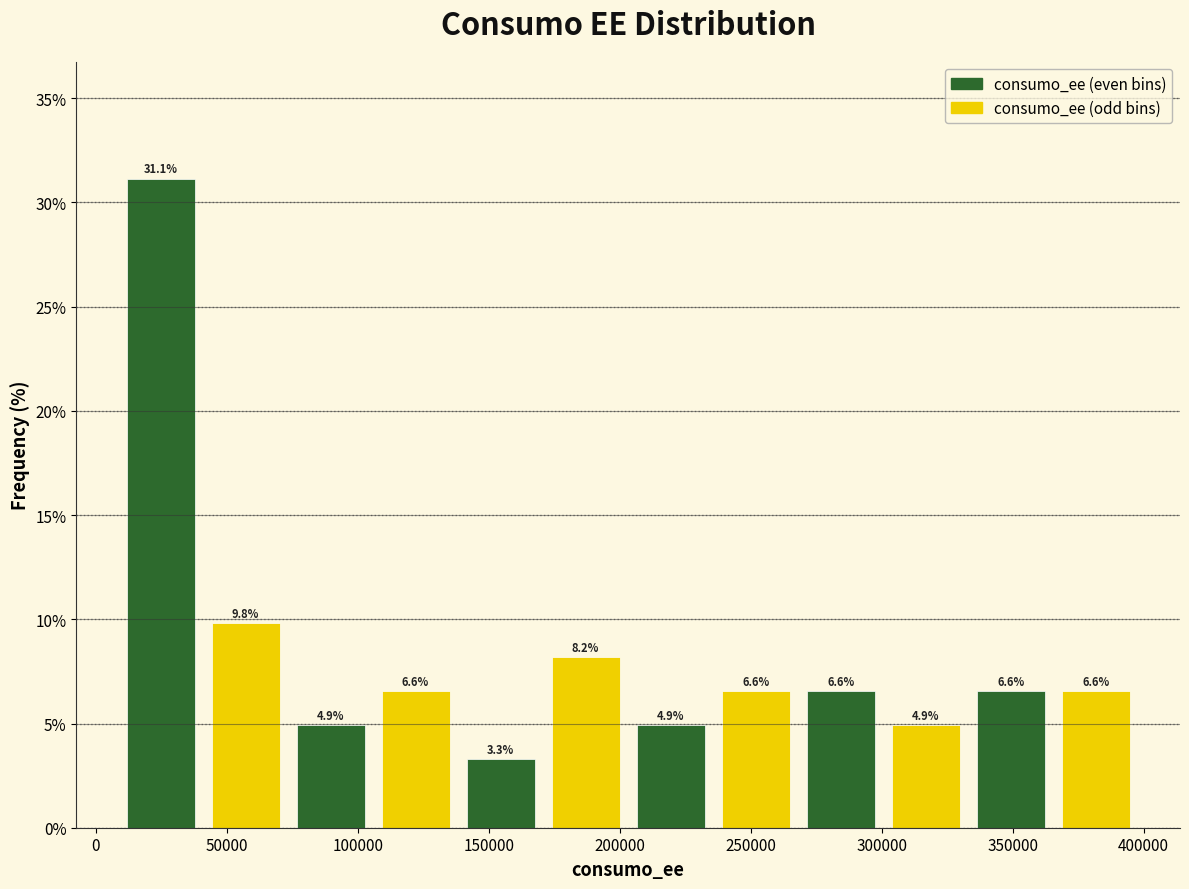

What is the height of the bar covering 105000 to 140000 on the x-axis? The bar edges are not printed on the chart, so give them approximately, as read against the axis.

6.6